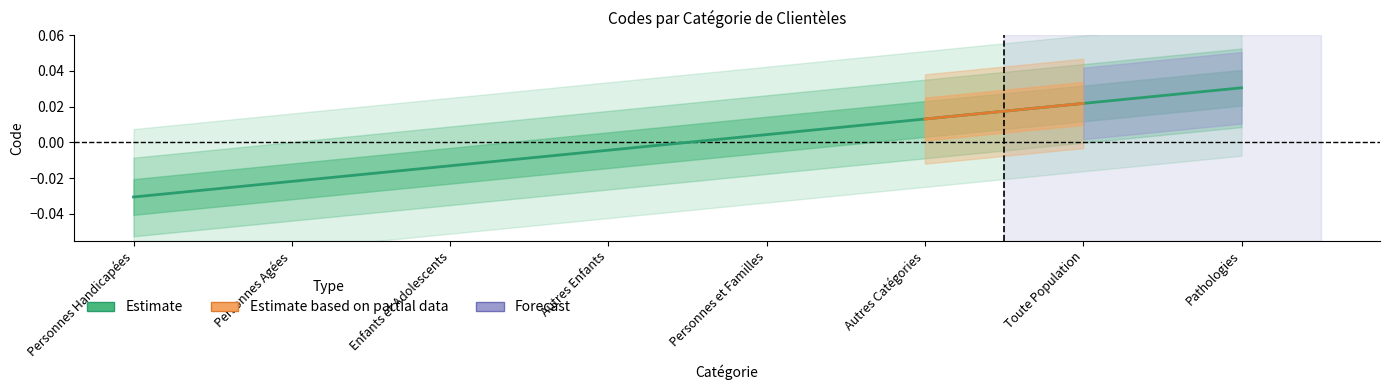

Is it true that the value at Pathologies is 0.0?

True